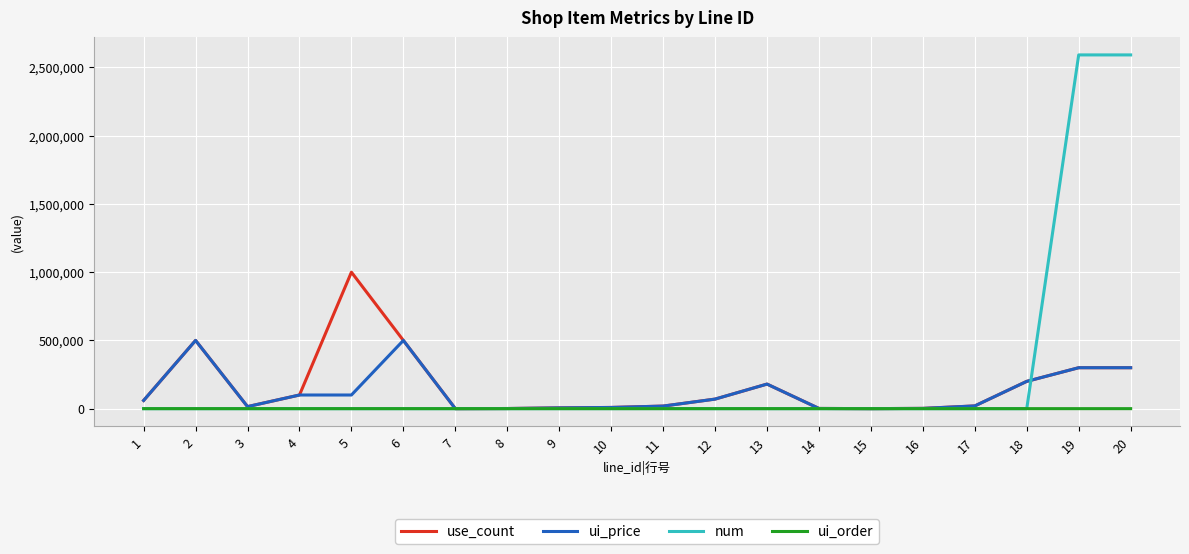

What is the greatest value displayed?

2592000